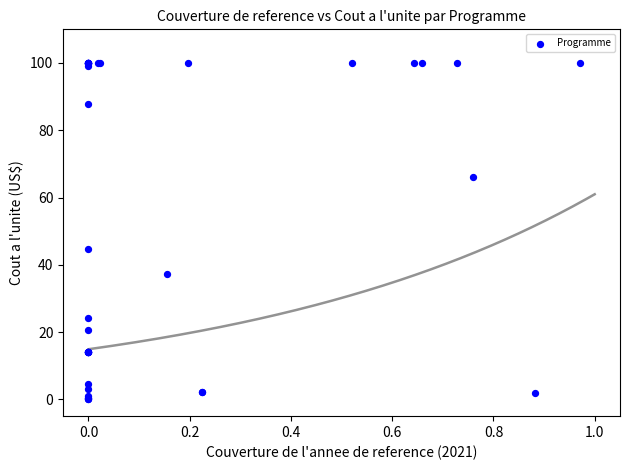

What Y value in the scatter plot is closest to 50?

44.7